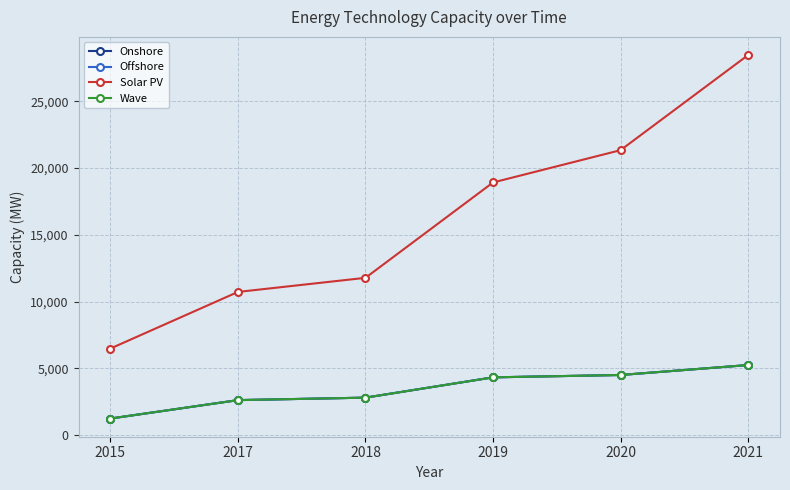

At which category is the sum across all series the highest?

2021